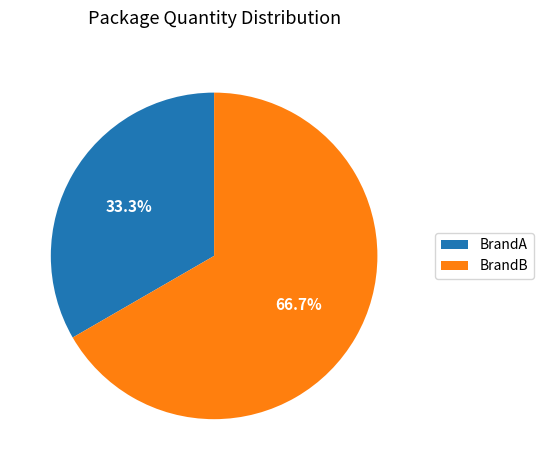

Which slice is the smallest?

BrandA